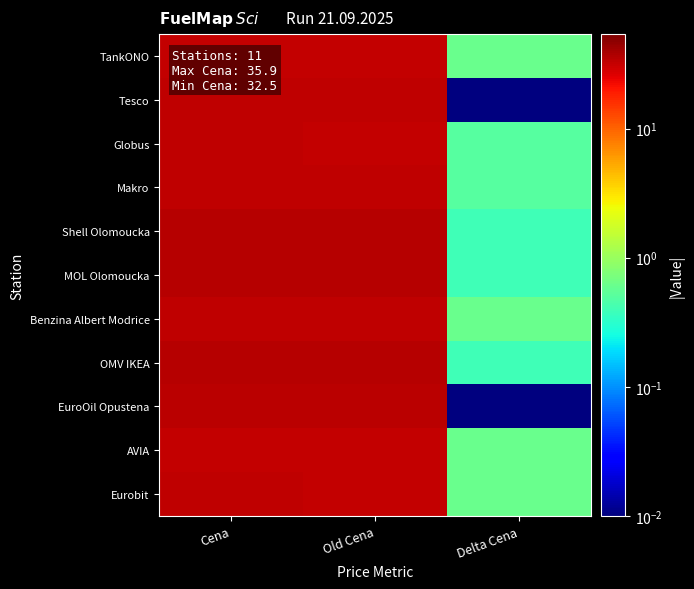

Reading left to right, transcribe all the data shown in this chart.

TankONO: Cena=32.5	Old Cena=31.9	Delta Cena=0.6
Tesco: Cena=33.1	Old Cena=33.1	Delta Cena=0.0
Globus: Cena=32.9	Old Cena=32.4	Delta Cena=0.5
Makro: Cena=32.6	Old Cena=33.1	Delta Cena=0.5
Shell Olomoucka: Cena=35.9	Old Cena=35.5	Delta Cena=0.4
MOL Olomoucka: Cena=35.9	Old Cena=35.5	Delta Cena=0.4
Benzina Albert Modrice: Cena=32.9	Old Cena=33.5	Delta Cena=0.6
OMV IKEA: Cena=35.9	Old Cena=35.5	Delta Cena=0.4
EuroOil Opustena: Cena=34.5	Old Cena=34.5	Delta Cena=0.0
AVIA: Cena=32.5	Old Cena=31.9	Delta Cena=0.6
Eurobit: Cena=32.9	Old Cena=32.3	Delta Cena=0.6